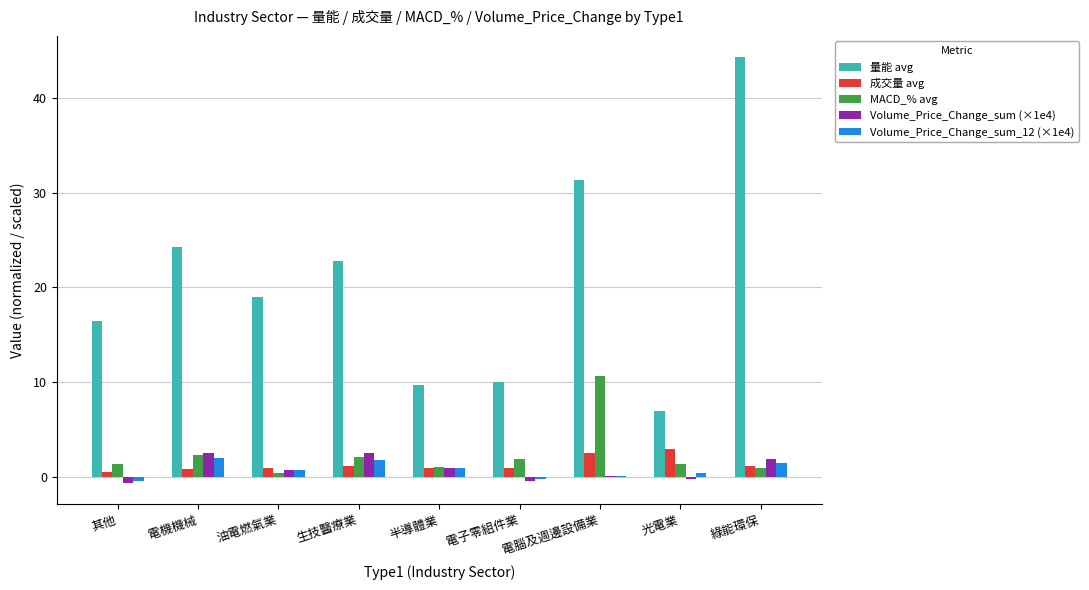

What is the sum of all 成交量 avg values?

11.9